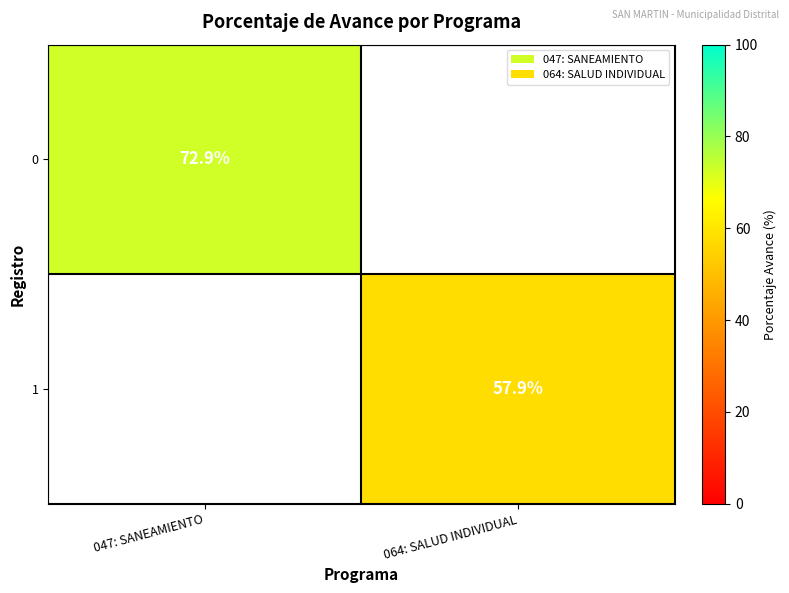

The value of 1 at 064: SALUD INDIVIDUAL is 35.7. True or false?

False